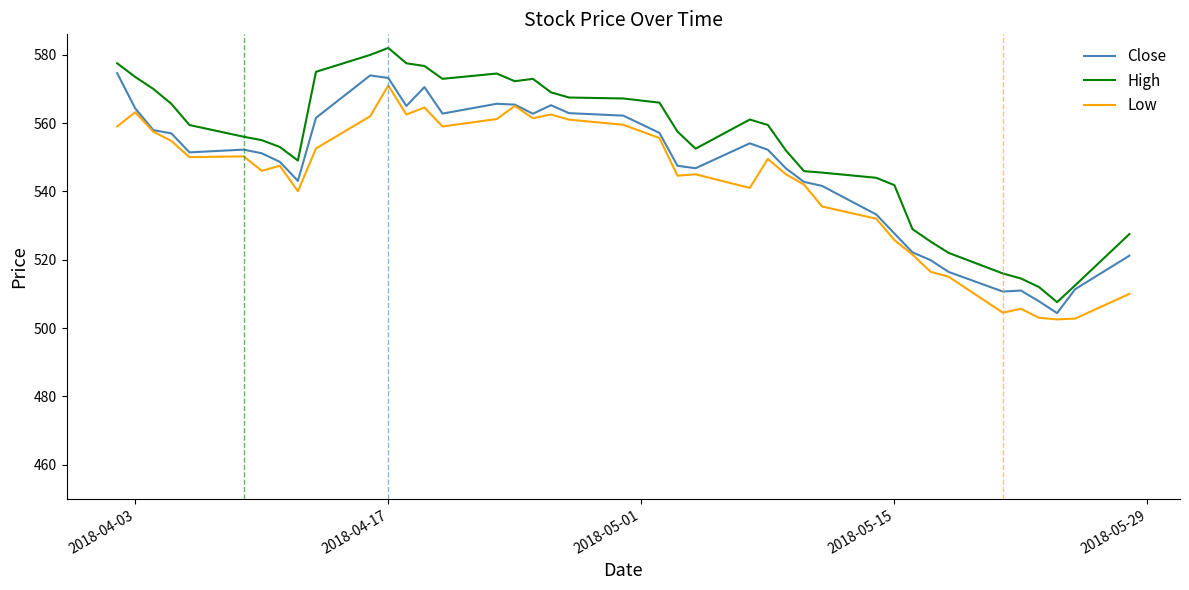

True or false: High and Low intersect in this chart.

False